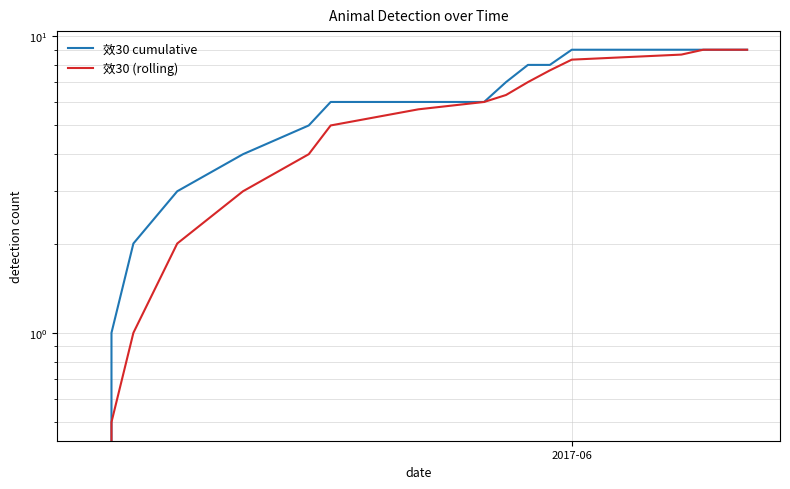

Count the number of categories in the chart.

17